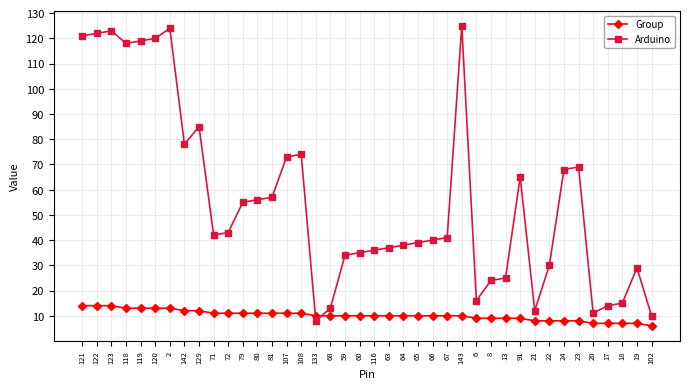

What is the total value across all series at 143?

135